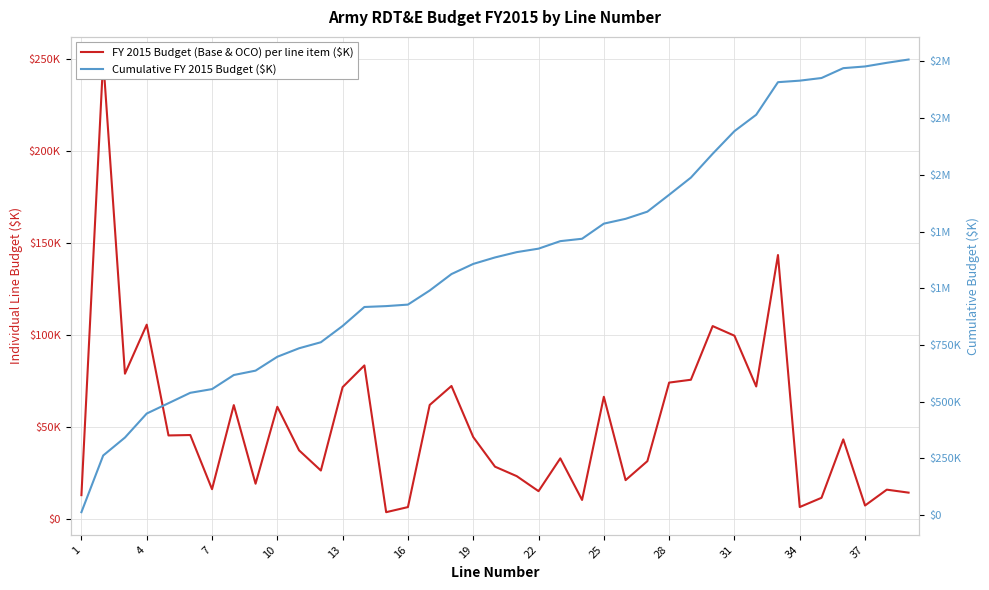

What is the difference between the maximum and minimum values in the FY 2015 Budget (Base & OCO) per line item ($K) series?

245990